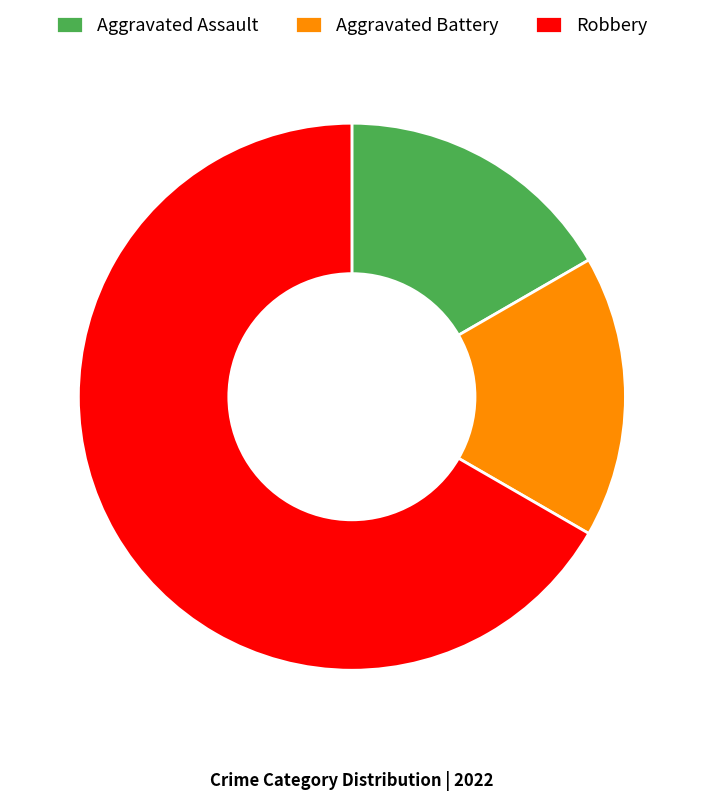

Which category has the biggest portion of the pie?

Robbery